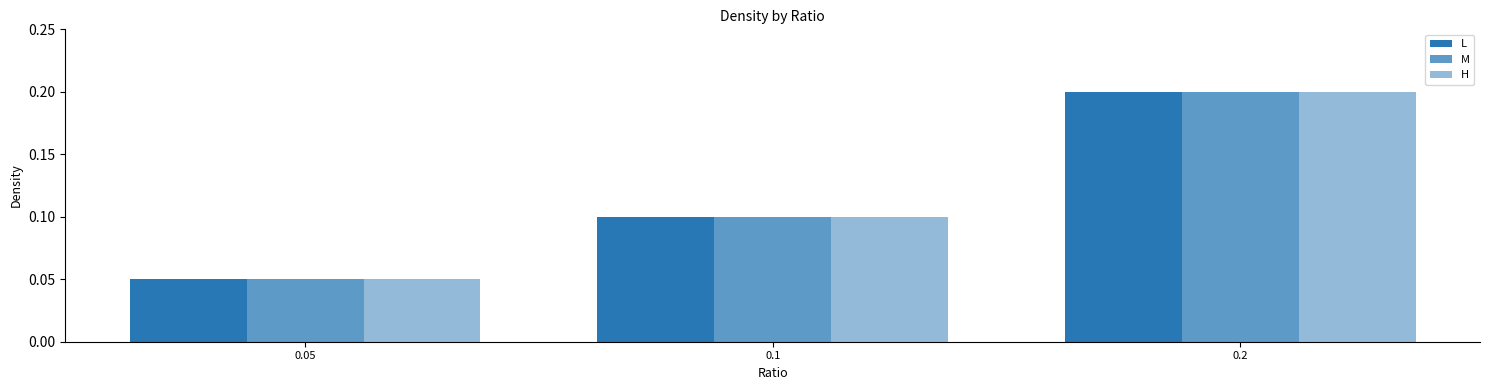

Which series has the largest range (max minus min)?

L